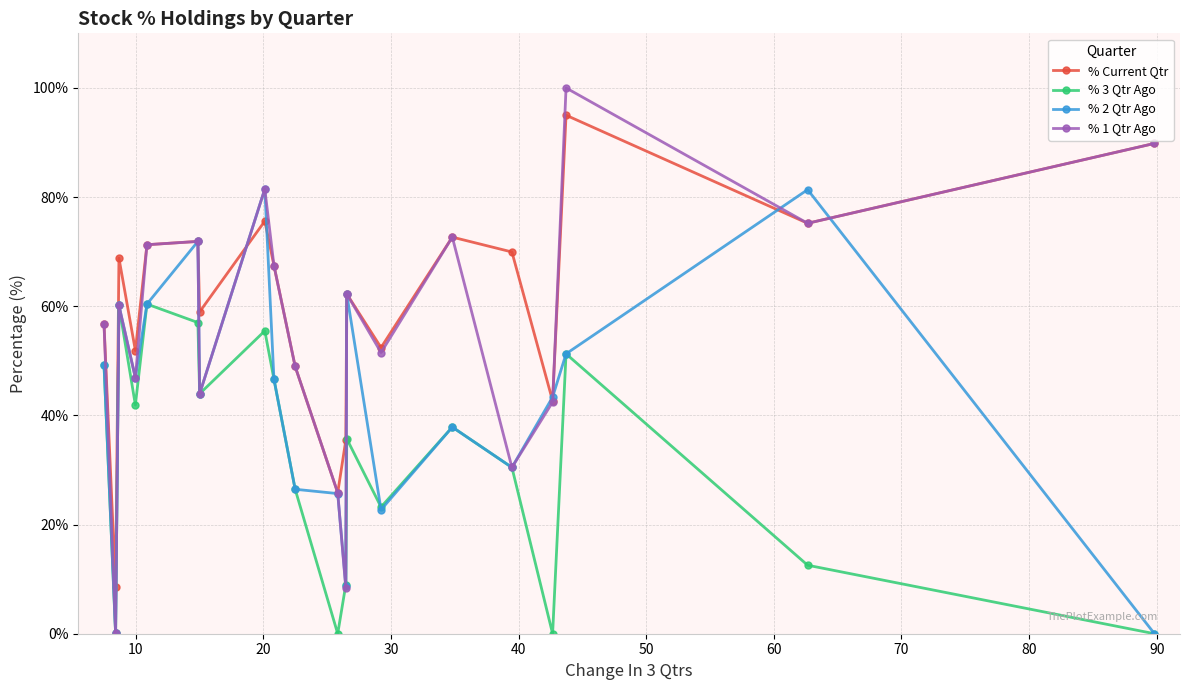

Is this an area chart (filled region under the line)?

No